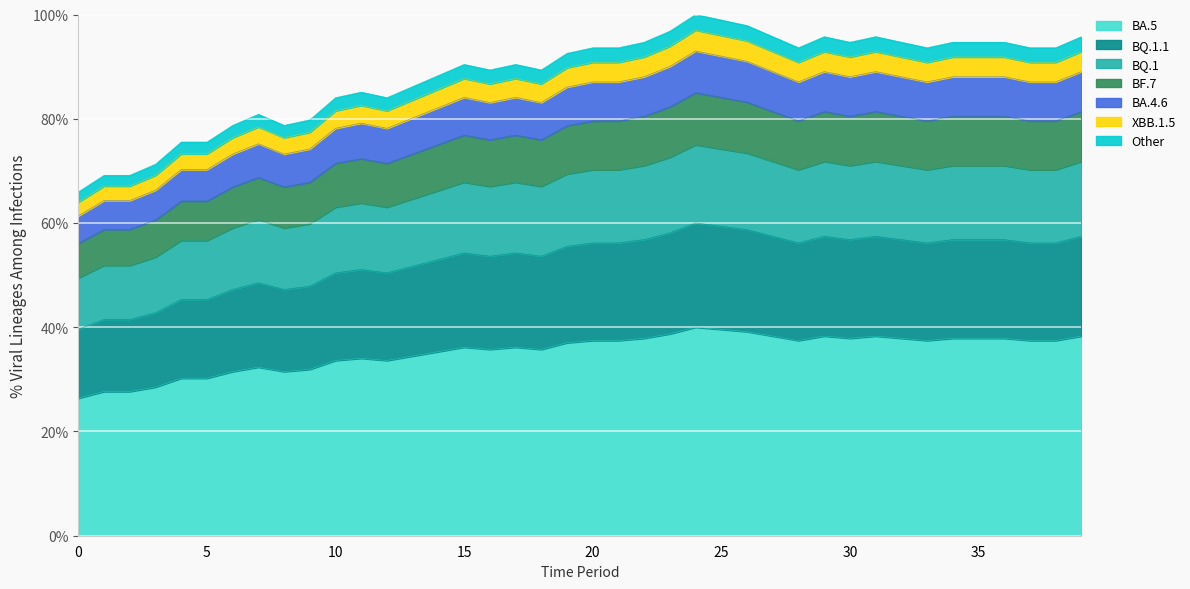

Reading left to right, extract all data points from this chart.

26.4	27.7	27.7	28.5	30.2	30.2	31.5	32.3	31.5	31.9	33.6	34.0	33.6	34.5	35.3	36.2	35.7	36.2	35.7	37.0	37.4	37.4	37.9	38.7	40.0	39.6	39.1	38.3	37.4	38.3	37.9	38.3	37.9	37.4	37.9	37.9	37.9	37.4	37.4	38.3